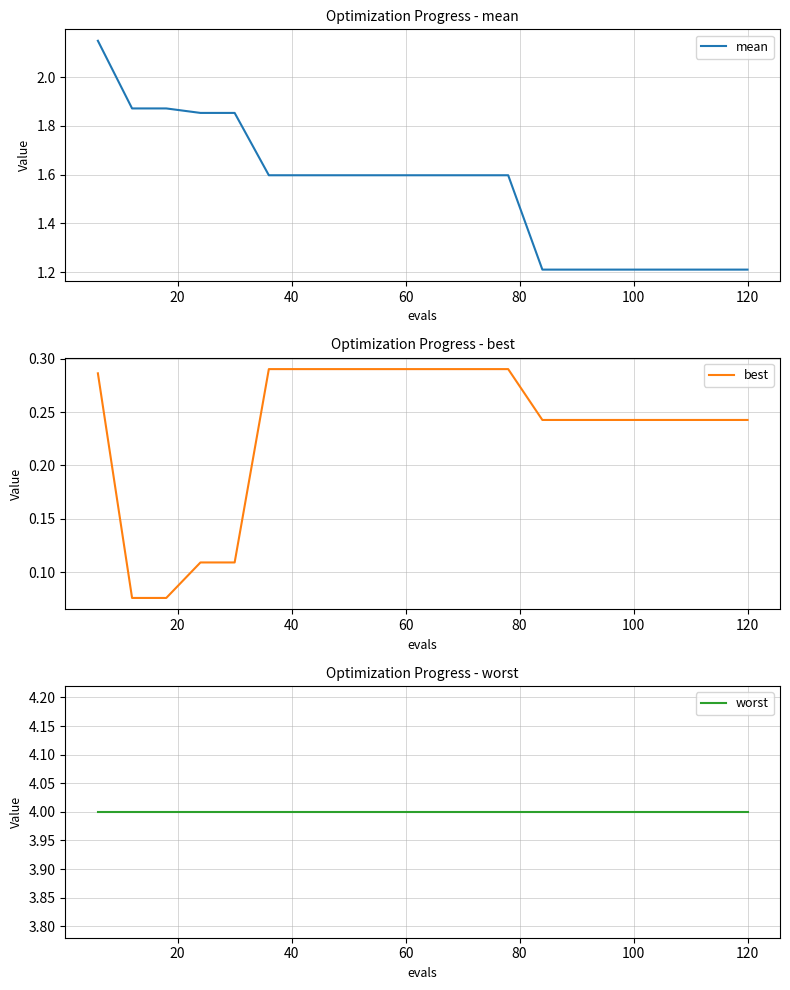

What is the total value across all series at 40?

5.9